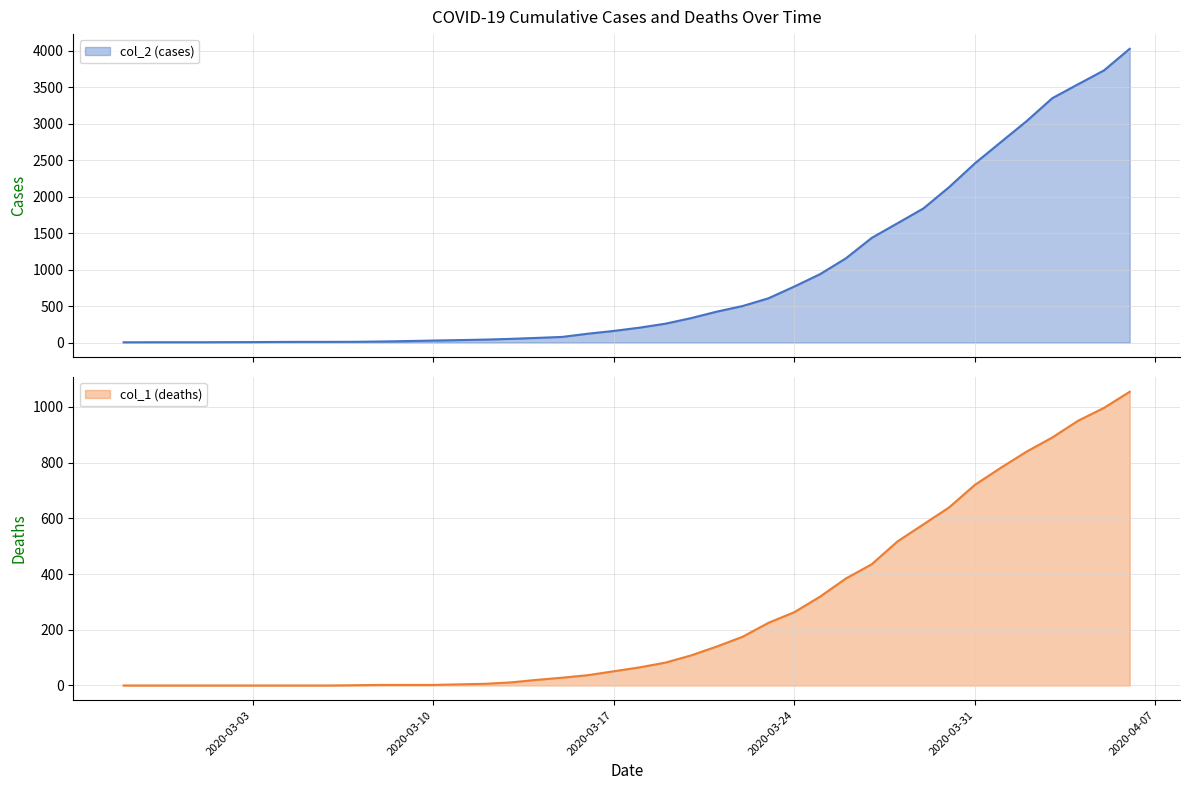

Reading right to left, extract all data points from this chart.

col_1 (deaths): 2020-04-06=1054	2020-04-05=996	2020-04-04=950	2020-04-03=890	2020-04-02=839	2020-04-01=781	2020-03-31=720	2020-03-30=639	2020-03-29=578	2020-03-28=517	2020-03-27=435	2020-03-26=384	2020-03-25=319	2020-03-24=263	2020-03-23=225	2020-03-22=175	2020-03-21=140	2020-03-20=108	2020-03-19=82	2020-03-18=65	2020-03-17=51	2020-03-16=37	2020-03-15=28	2020-03-14=20	2020-03-13=11	2020-03-12=6	2020-03-11=4	2020-03-10=2	2020-03-09=2	2020-03-08=2	2020-03-07=1	2020-03-06=0	2020-03-05=0	2020-03-04=0	2020-03-03=0	2020-03-02=0	2020-03-01=0	2020-02-29=0	2020-02-28=0	2020-02-27=0
col_2 (cases): 2020-04-06=4028	2020-04-05=3731	2020-04-04=3542	2020-04-03=3351	2020-04-02=3035	2020-04-01=2747	2020-03-31=2457	2020-03-30=2131	2020-03-29=1838	2020-03-28=1636	2020-03-27=1435	2020-03-26=1155	2020-03-25=938	2020-03-24=768	2020-03-23=607	2020-03-22=501	2020-03-21=424	2020-03-20=335	2020-03-19=258	2020-03-18=204	2020-03-17=159	2020-03-16=121	2020-03-15=77	2020-03-14=63	2020-03-13=50	2020-03-12=40	2020-03-11=33	2020-03-10=27	2020-03-09=20	2020-03-08=14	2020-03-07=10	2020-03-06=9	2020-03-05=9	2020-03-04=8	2020-03-03=6	2020-03-02=5	2020-03-01=4	2020-02-29=4	2020-02-28=4	2020-02-27=3